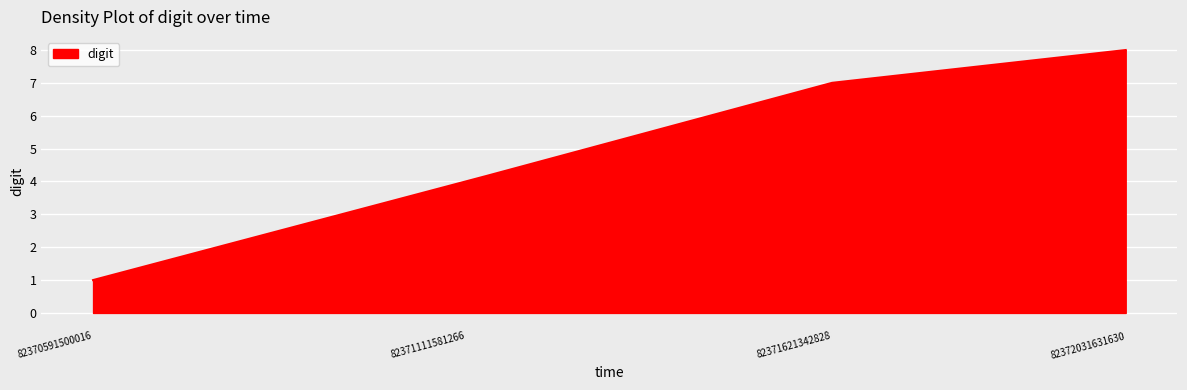

What is the average value?

5.0